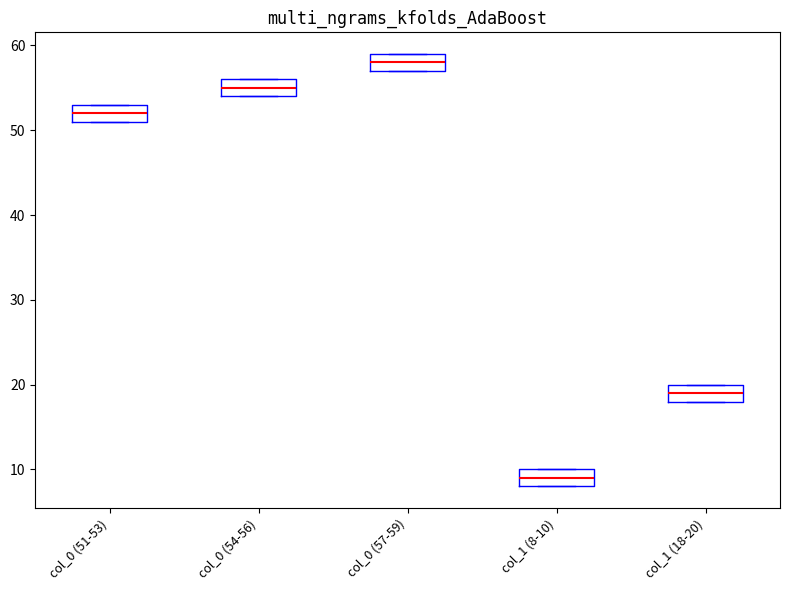

Reading left to right, read every box against the y-axis: the position of its median line, the range the box covers, and the ends of its whiskers. The values are not printed on the chart, so give them approximately, as read against the axis.

col_0 (51-53): median 52, box 51 to 53, whiskers 51 to 53
col_0 (54-56): median 55, box 54 to 56, whiskers 54 to 56
col_0 (57-59): median 58, box 57 to 59, whiskers 57 to 59
col_1 (8-10): median 9, box 8 to 10, whiskers 8 to 10
col_1 (18-20): median 19, box 18 to 20, whiskers 18 to 20